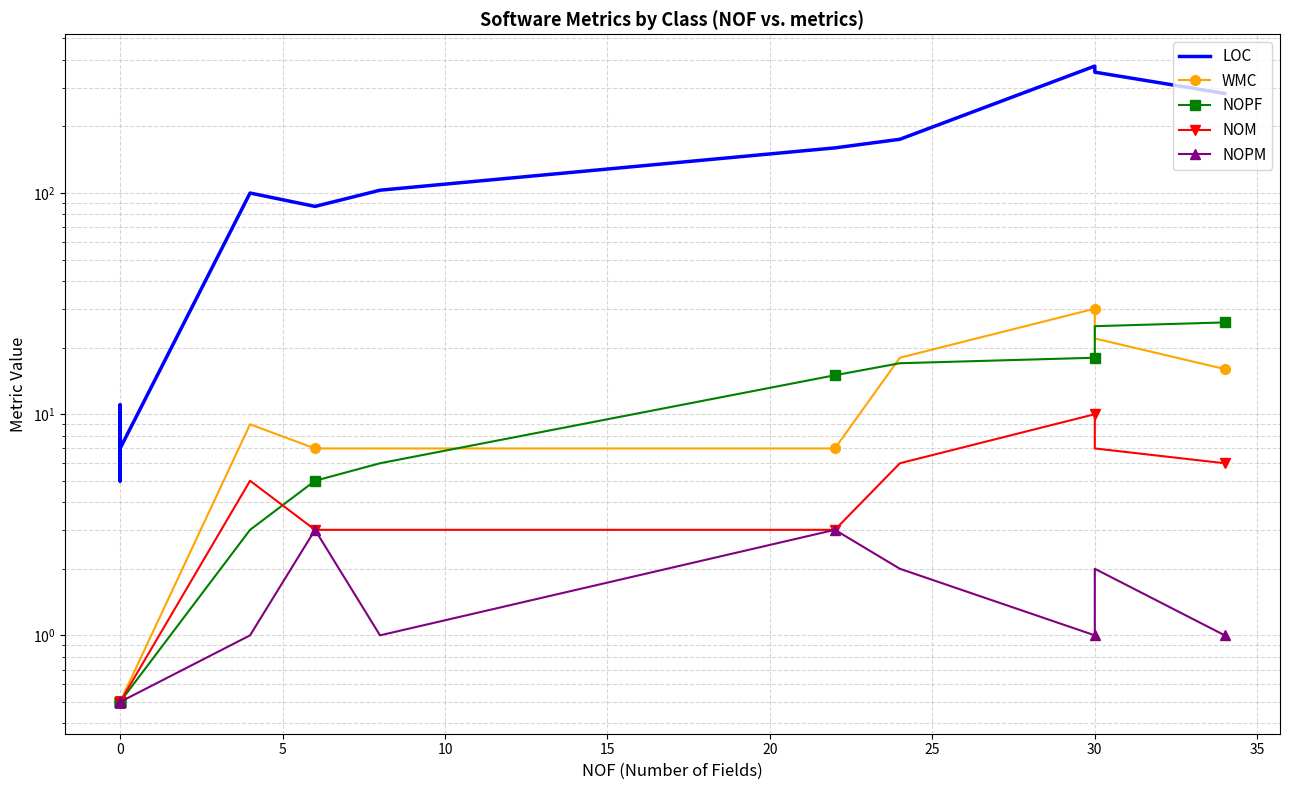

The value of WMC at 0 is 0.7. True or false?

False